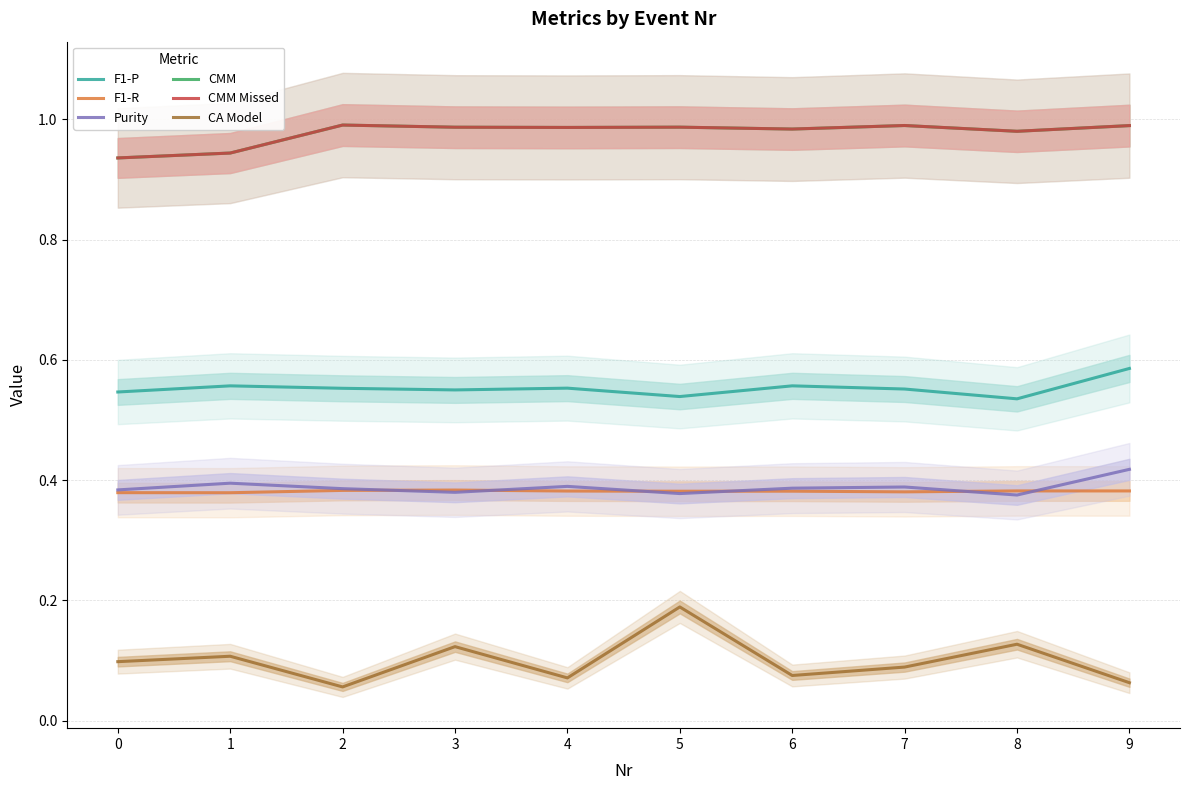

Count the F1-P values in the range 0 to 1.

10